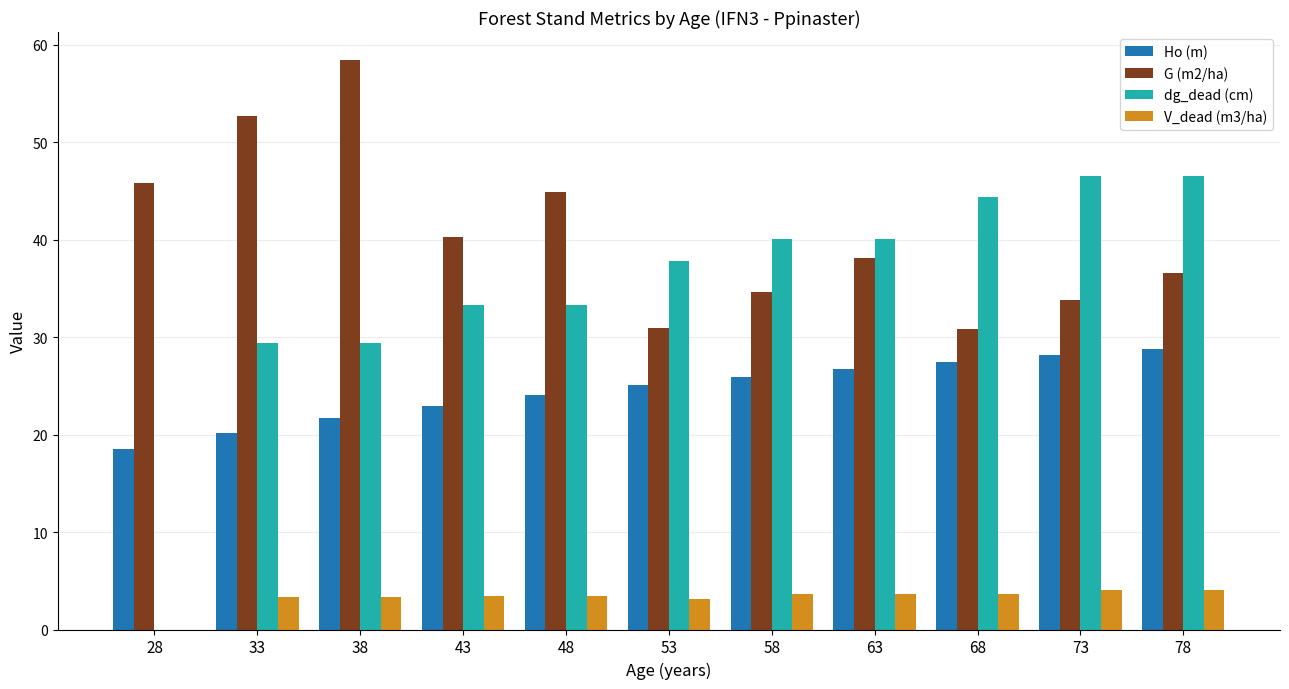

What are all the series names shown in the legend?

Ho (m), G (m2/ha), dg_dead (cm), V_dead (m3/ha)